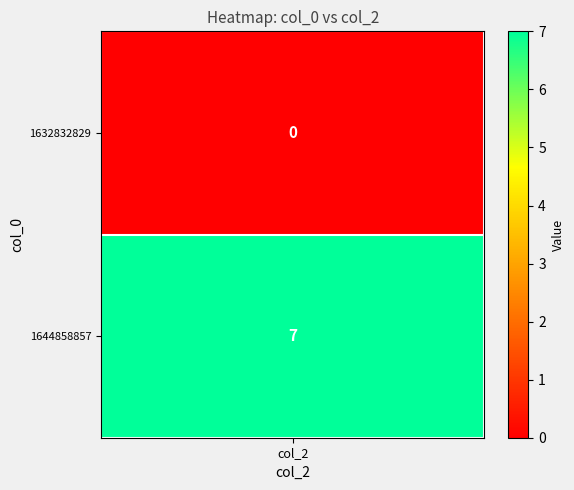

How many distinct data groups are displayed?

2